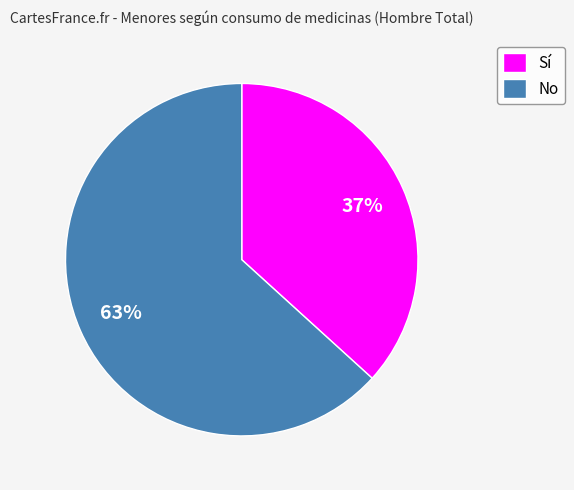

Is there a majority slice in this chart?

Yes